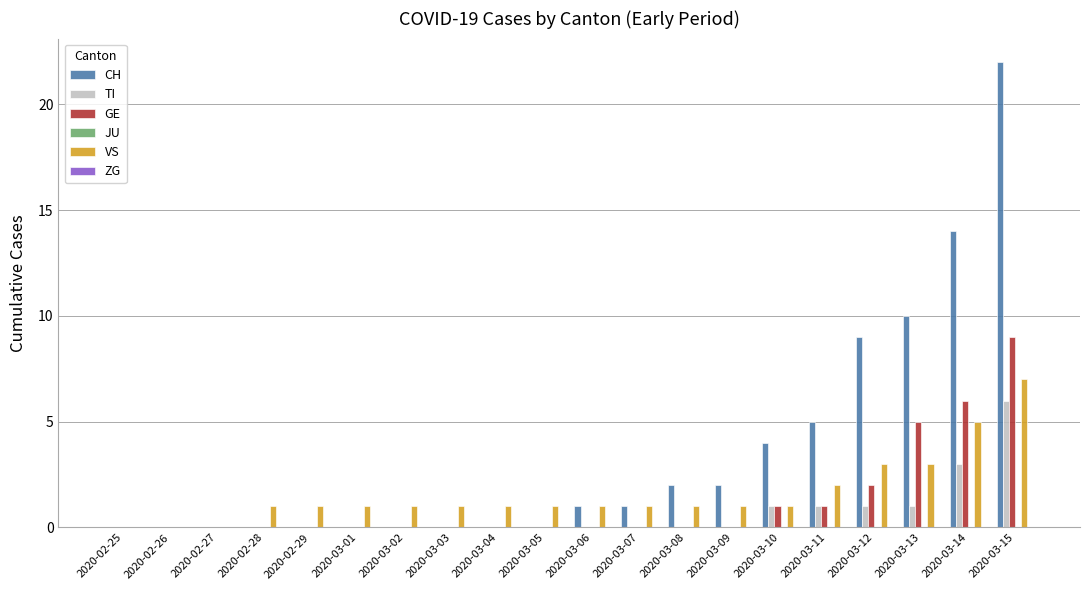

The GE series shows 1 at 2020-03-10. True or false?

True